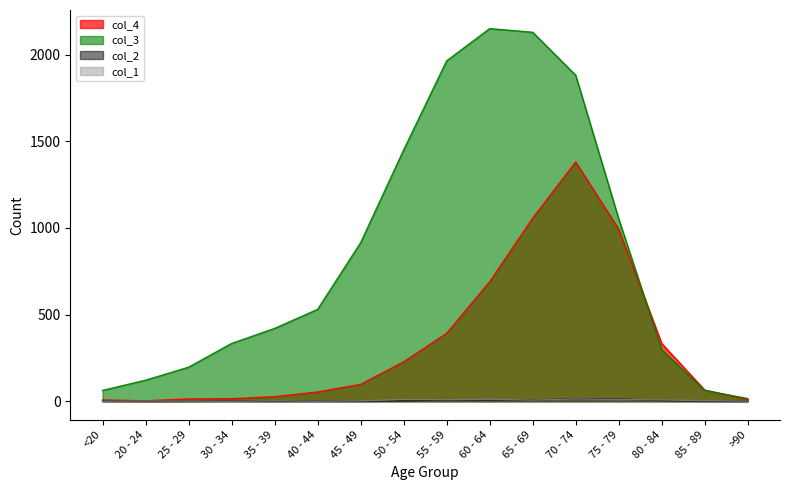

How many times do col_3 and col_4 cross each other?

2